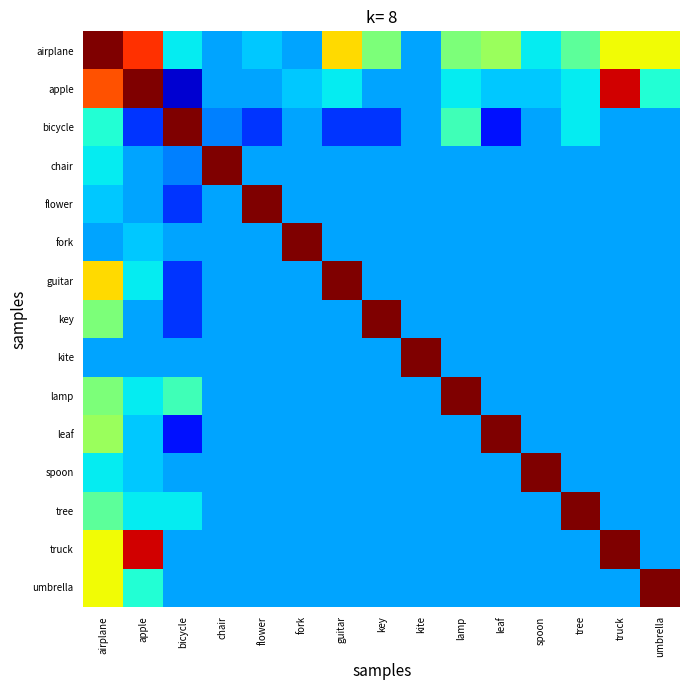

Reading left to right, list all the values displayed in this chart.

airplane: airplane=1.0	apple=0.9	bicycle=0.6	chair=0.5	flower=0.5	fork=0.5	guitar=0.8	key=0.7	kite=0.5	lamp=0.7	leaf=0.7	spoon=0.6	tree=0.6	truck=0.8	umbrella=0.8
apple: airplane=0.9	apple=1.0	bicycle=0.3	chair=0.5	flower=0.5	fork=0.5	guitar=0.6	key=0.5	kite=0.5	lamp=0.6	leaf=0.5	spoon=0.5	tree=0.6	truck=0.9	umbrella=0.6
bicycle: airplane=0.6	apple=0.4	bicycle=1.0	chair=0.5	flower=0.4	fork=0.5	guitar=0.4	key=0.4	kite=0.5	lamp=0.6	leaf=0.4	spoon=0.5	tree=0.6	truck=0.5	umbrella=0.5
chair: airplane=0.6	apple=0.5	bicycle=0.5	chair=1.0	flower=0.5	fork=0.5	guitar=0.5	key=0.5	kite=0.5	lamp=0.5	leaf=0.5	spoon=0.5	tree=0.5	truck=0.5	umbrella=0.5
flower: airplane=0.5	apple=0.5	bicycle=0.4	chair=0.5	flower=1.0	fork=0.5	guitar=0.5	key=0.5	kite=0.5	lamp=0.5	leaf=0.5	spoon=0.5	tree=0.5	truck=0.5	umbrella=0.5
fork: airplane=0.5	apple=0.5	bicycle=0.5	chair=0.5	flower=0.5	fork=1.0	guitar=0.5	key=0.5	kite=0.5	lamp=0.5	leaf=0.5	spoon=0.5	tree=0.5	truck=0.5	umbrella=0.5
guitar: airplane=0.8	apple=0.6	bicycle=0.4	chair=0.5	flower=0.5	fork=0.5	guitar=1.0	key=0.5	kite=0.5	lamp=0.5	leaf=0.5	spoon=0.5	tree=0.5	truck=0.5	umbrella=0.5
key: airplane=0.7	apple=0.5	bicycle=0.4	chair=0.5	flower=0.5	fork=0.5	guitar=0.5	key=1.0	kite=0.5	lamp=0.5	leaf=0.5	spoon=0.5	tree=0.5	truck=0.5	umbrella=0.5
kite: airplane=0.5	apple=0.5	bicycle=0.5	chair=0.5	flower=0.5	fork=0.5	guitar=0.5	key=0.5	kite=1.0	lamp=0.5	leaf=0.5	spoon=0.5	tree=0.5	truck=0.5	umbrella=0.5
lamp: airplane=0.7	apple=0.6	bicycle=0.6	chair=0.5	flower=0.5	fork=0.5	guitar=0.5	key=0.5	kite=0.5	lamp=1.0	leaf=0.5	spoon=0.5	tree=0.5	truck=0.5	umbrella=0.5
leaf: airplane=0.7	apple=0.5	bicycle=0.4	chair=0.5	flower=0.5	fork=0.5	guitar=0.5	key=0.5	kite=0.5	lamp=0.5	leaf=1.0	spoon=0.5	tree=0.5	truck=0.5	umbrella=0.5
spoon: airplane=0.6	apple=0.5	bicycle=0.5	chair=0.5	flower=0.5	fork=0.5	guitar=0.5	key=0.5	kite=0.5	lamp=0.5	leaf=0.5	spoon=1.0	tree=0.5	truck=0.5	umbrella=0.5
tree: airplane=0.6	apple=0.6	bicycle=0.6	chair=0.5	flower=0.5	fork=0.5	guitar=0.5	key=0.5	kite=0.5	lamp=0.5	leaf=0.5	spoon=0.5	tree=1.0	truck=0.5	umbrella=0.5
truck: airplane=0.8	apple=0.9	bicycle=0.5	chair=0.5	flower=0.5	fork=0.5	guitar=0.5	key=0.5	kite=0.5	lamp=0.5	leaf=0.5	spoon=0.5	tree=0.5	truck=1.0	umbrella=0.5
umbrella: airplane=0.8	apple=0.6	bicycle=0.5	chair=0.5	flower=0.5	fork=0.5	guitar=0.5	key=0.5	kite=0.5	lamp=0.5	leaf=0.5	spoon=0.5	tree=0.5	truck=0.5	umbrella=1.0